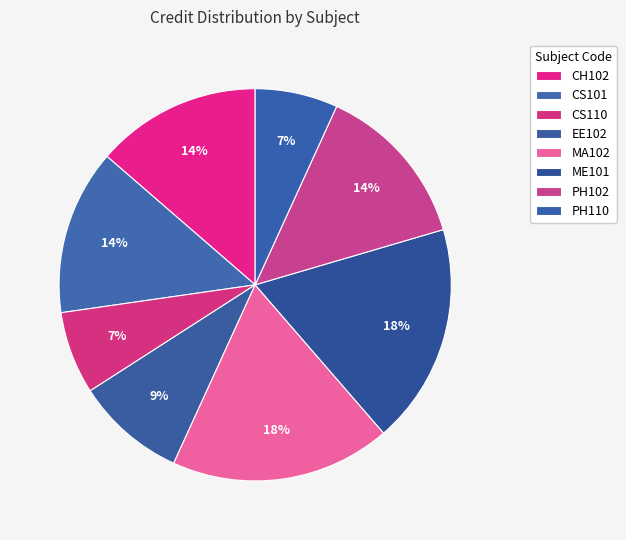

What is the smallest slice in the pie chart?

CS110